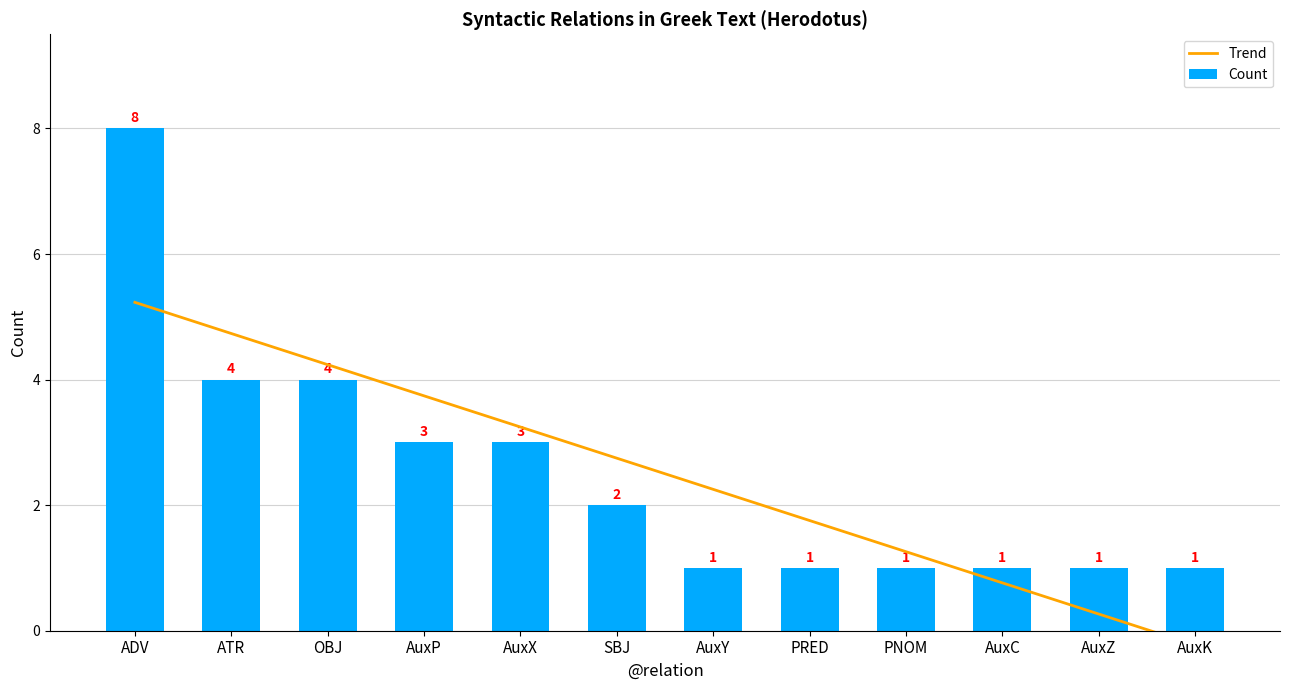

At how many categories does at least one series exceed 4?

3